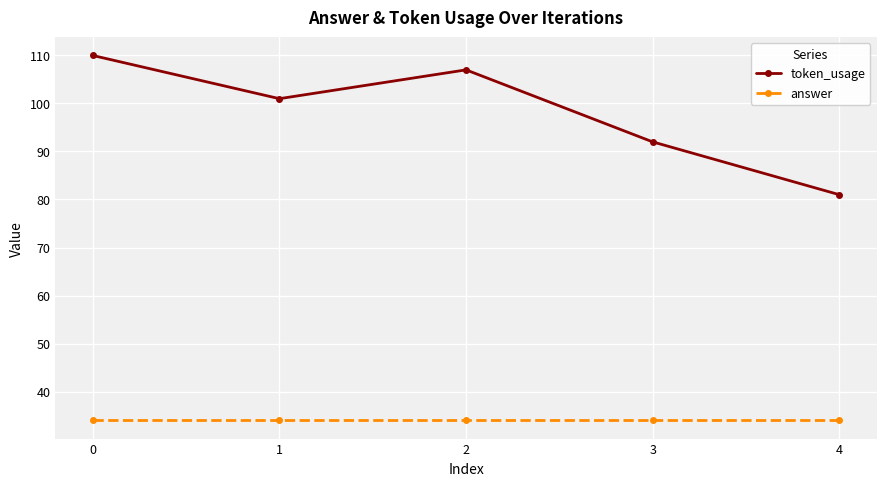

How many lines are shown in the chart?

2